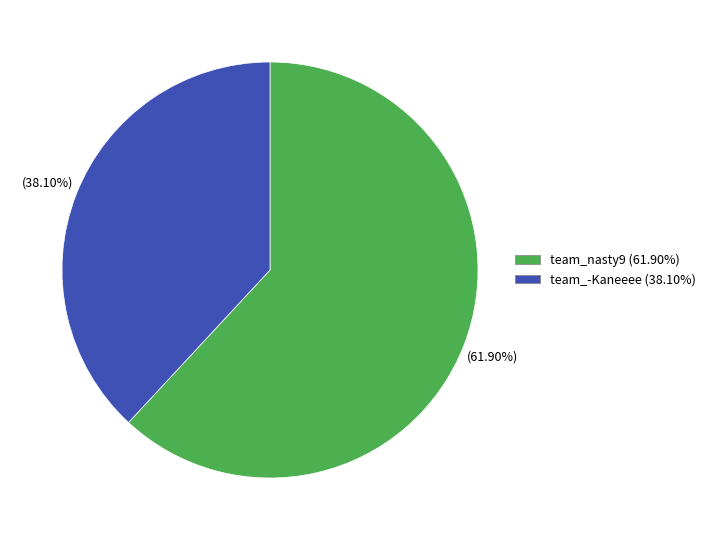

Count the number of slices in the pie.

2